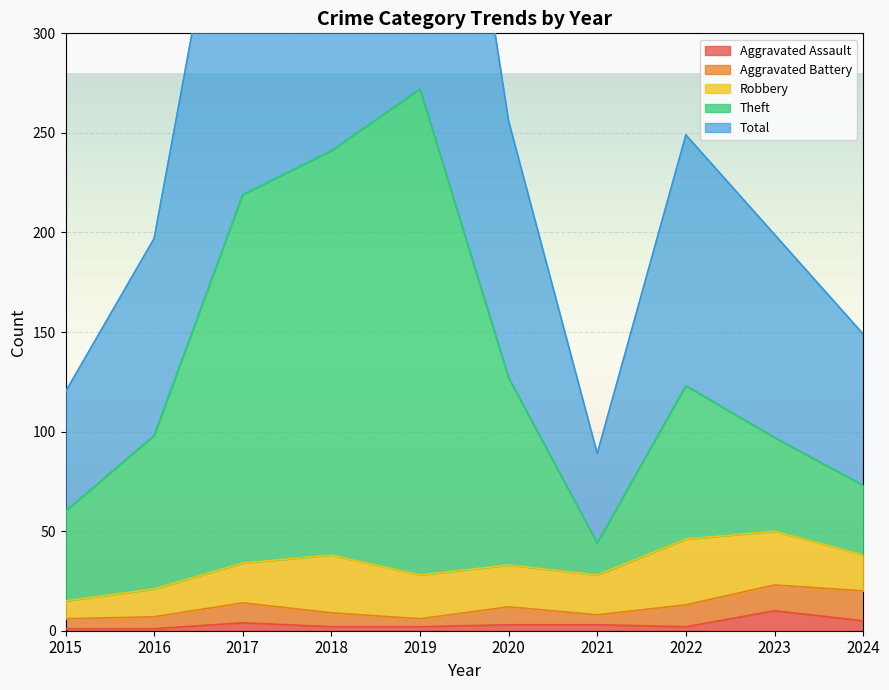

True or false: Theft and Total intersect in this chart.

False